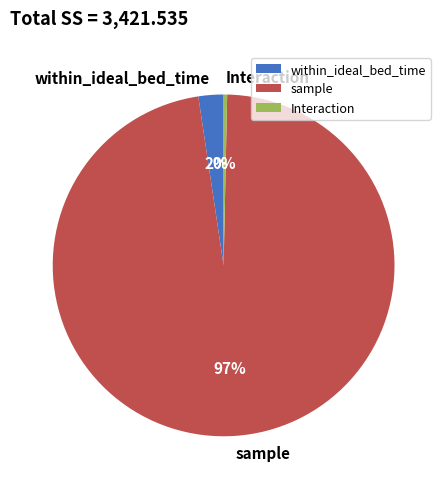

Is it true that sample is 97% of the pie?

True